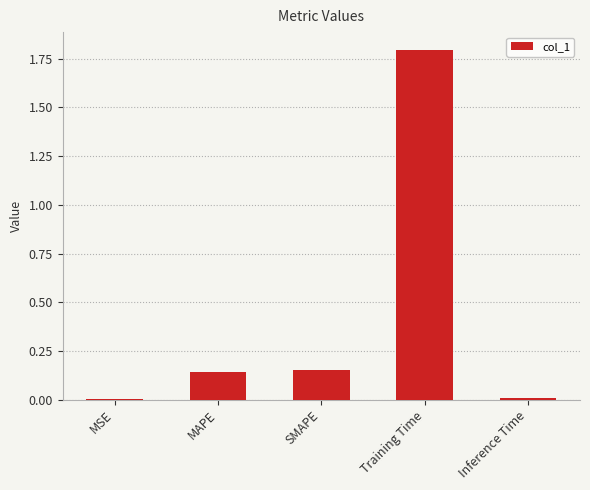

What is the maximum value shown in the chart?

1.8